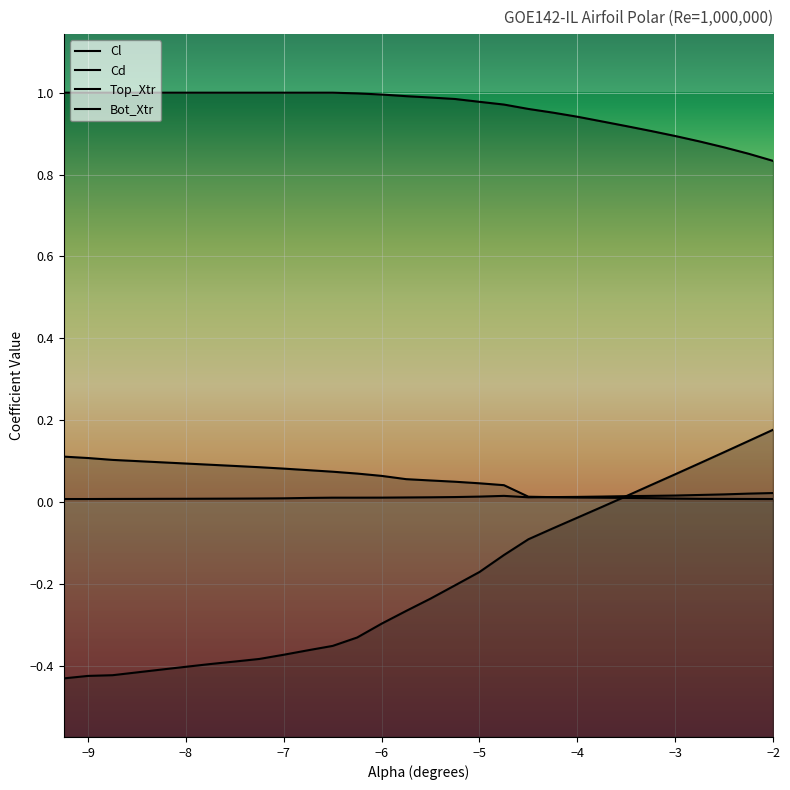

At how many categories does at least one series exceed 0?

30